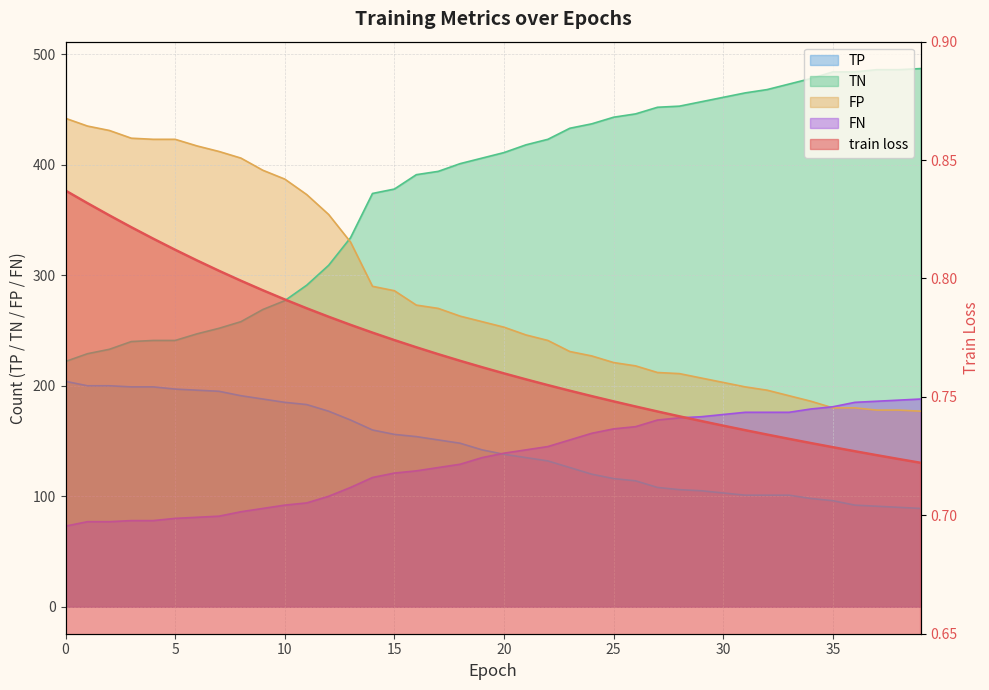

What is the spread (max minus min) of values at 10?

386.2